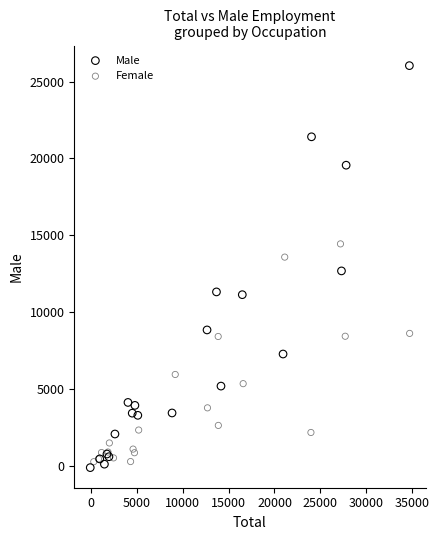

Which series has the widest spread of Y values?

Male